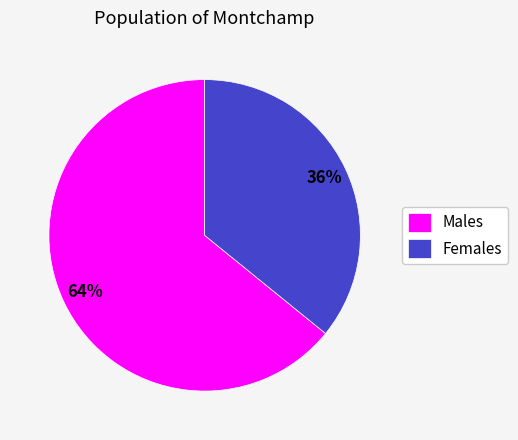

Do Males and Females together represent more than half of the pie?

Yes